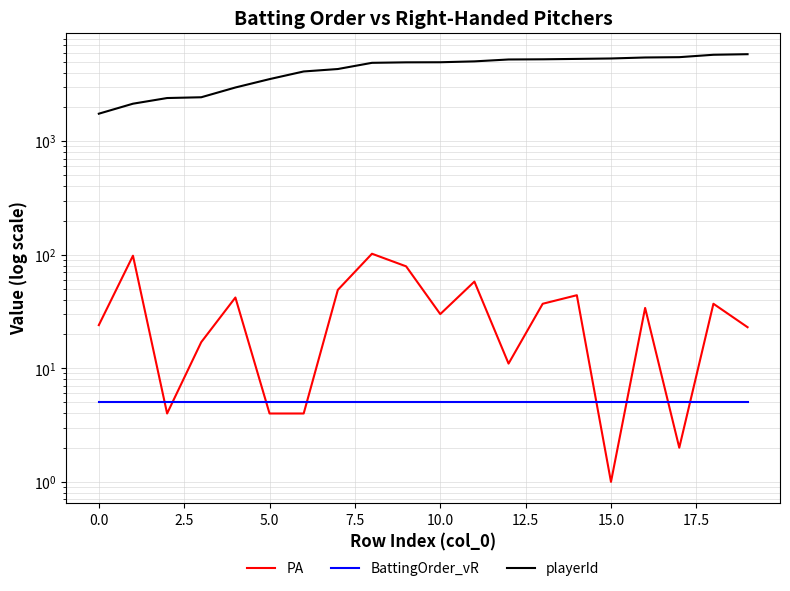

What is the maximum value for playerId?

5827